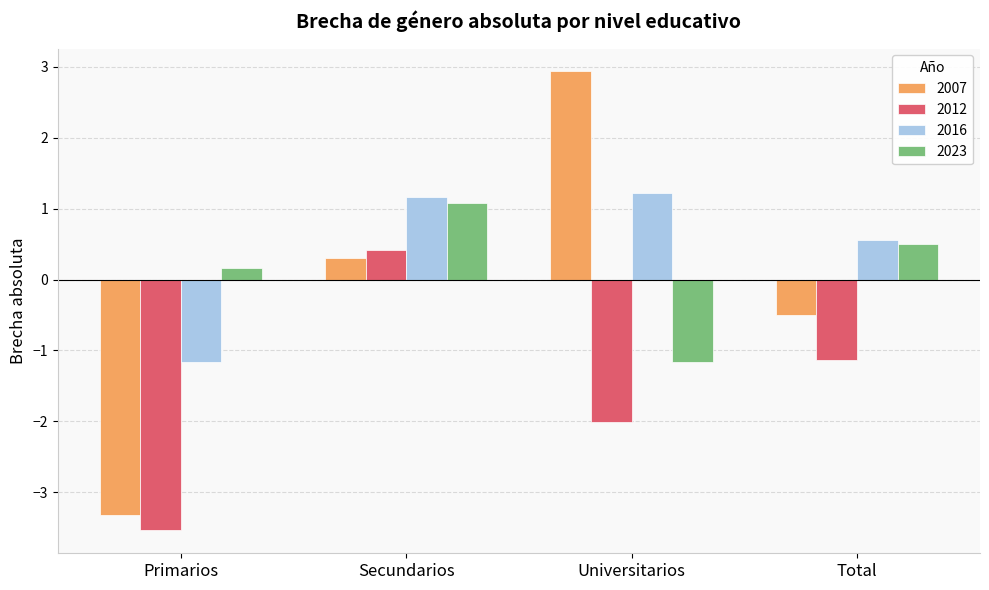

What is the difference between the highest and lowest values at Total?

1.7